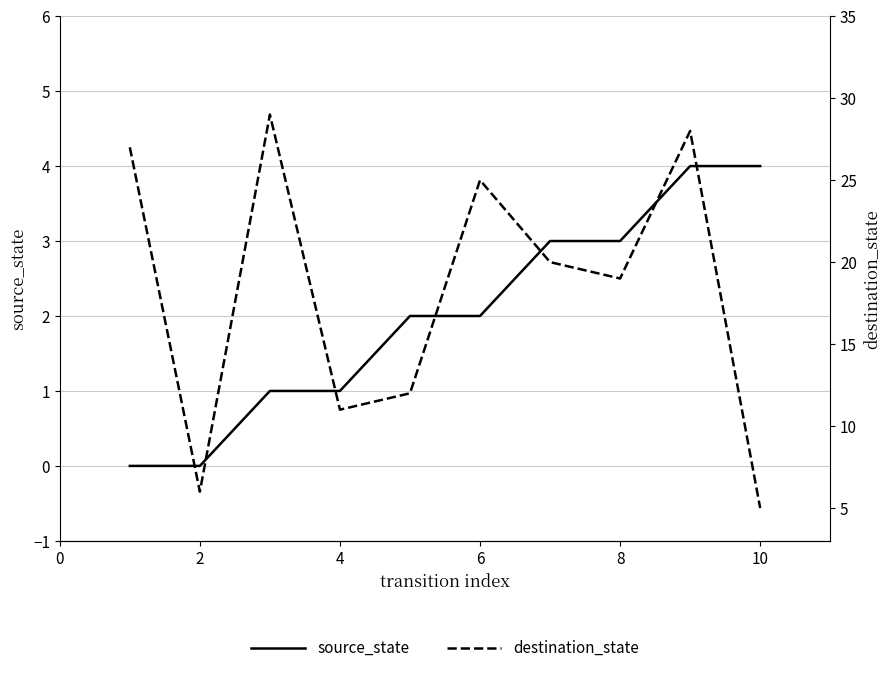

Count the source_state values in the range 1 to 3.

6